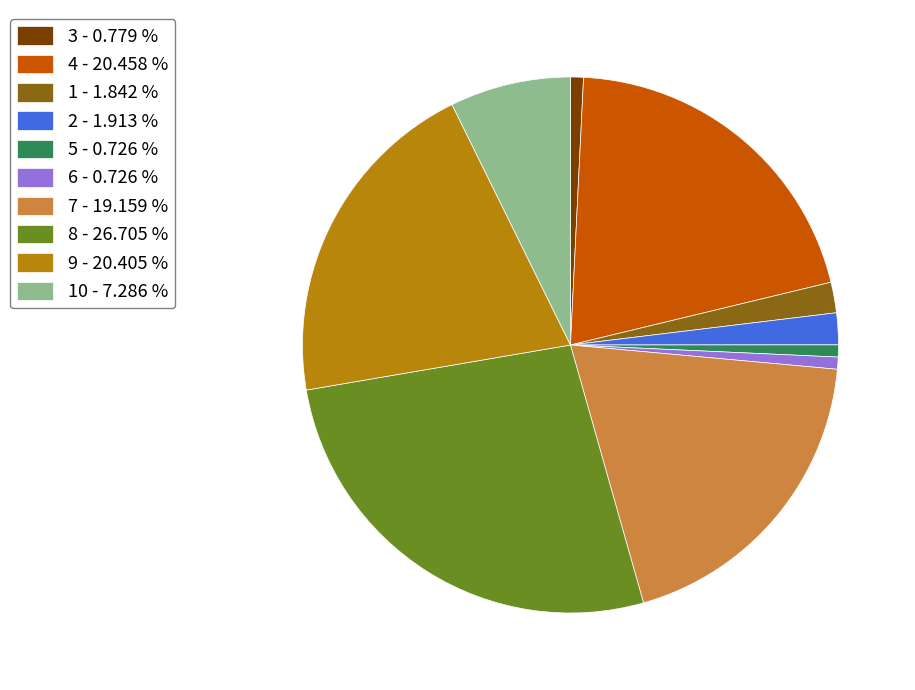

How many slices are in this pie chart?

10